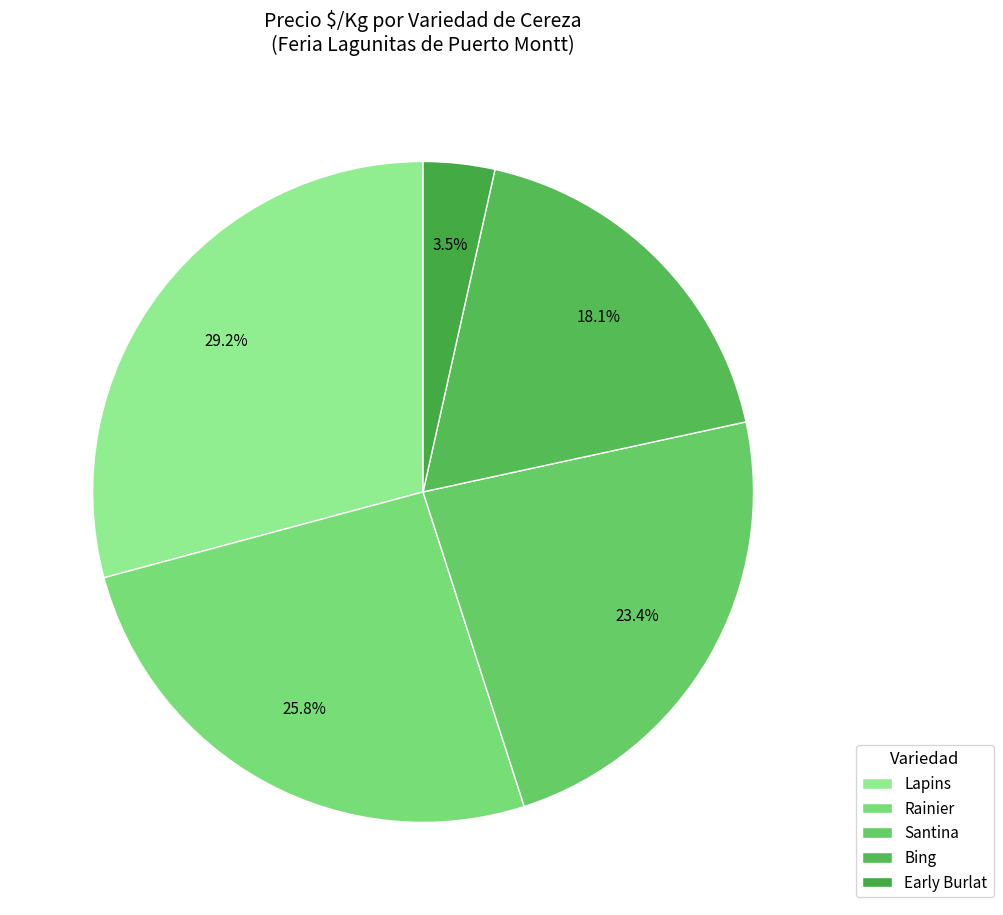

What percentage is the Santina slice, to the nearest percent?

23%